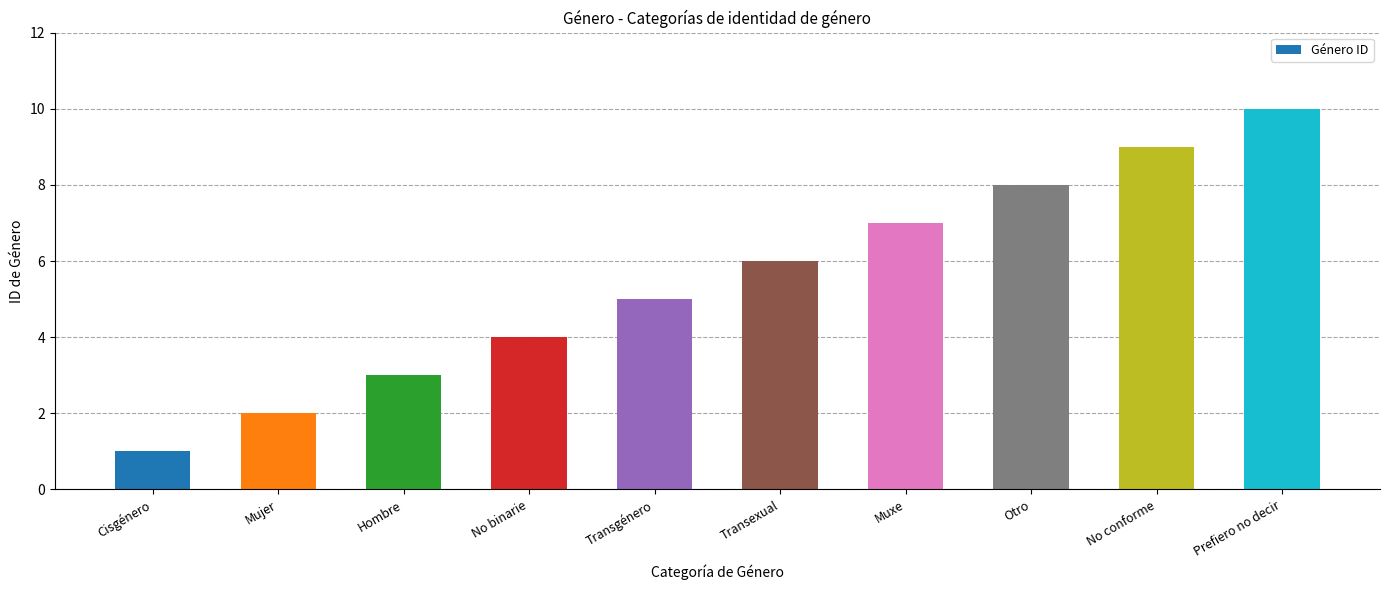

What is the sum of the values at Transexual and Transgénero?

11